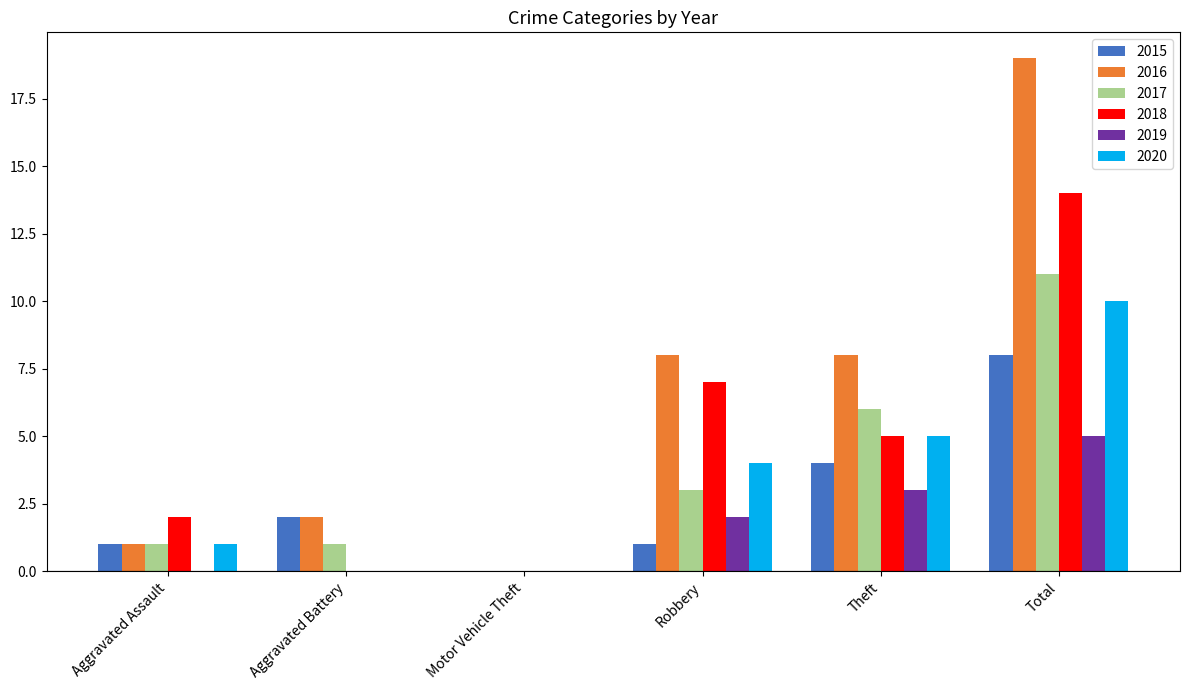

What is the sum of the 2019 values at Motor Vehicle Theft and Total?

5